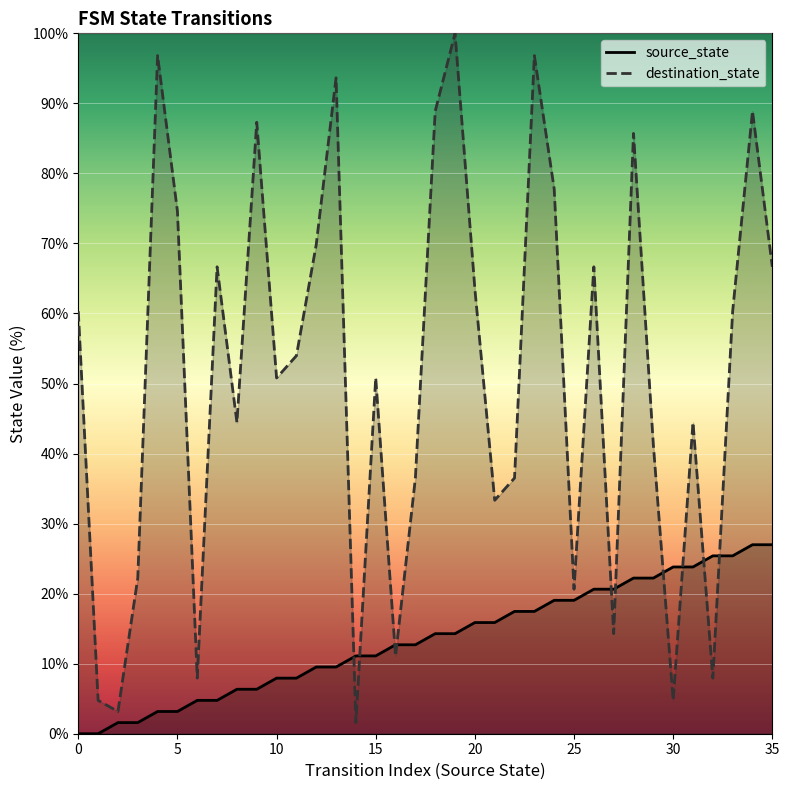

How many lines are shown in the chart?

2